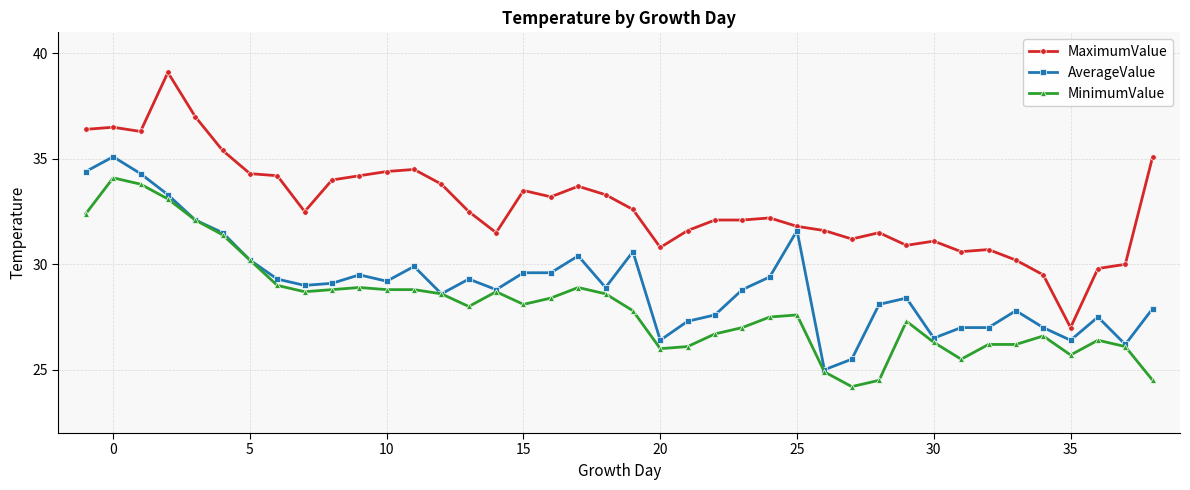

What is the value of the AverageValue point at the 12th from the left?

29.2